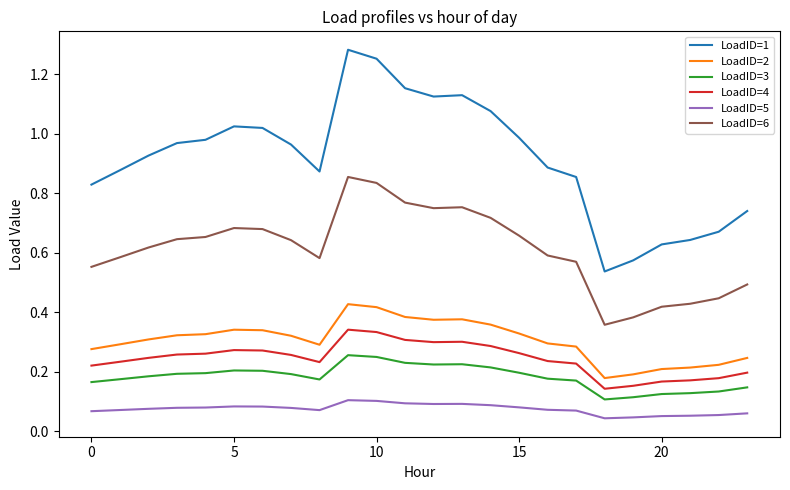

Does the chart display data point markers on the line(s)?

No